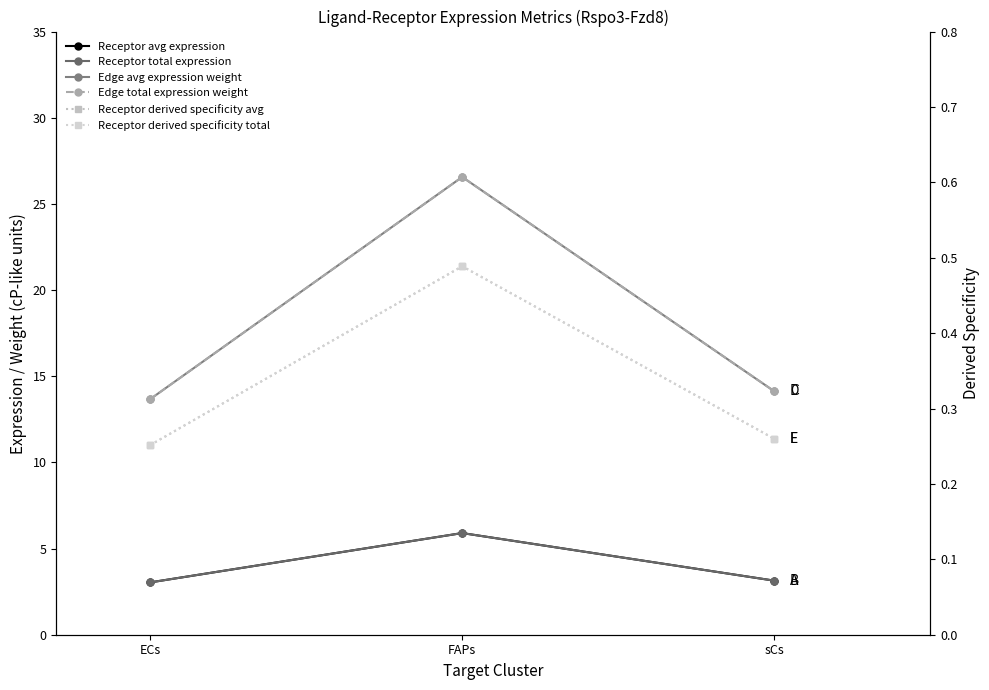

What is the difference between the maximum and minimum values in the Edge avg expression weight series?

12.9